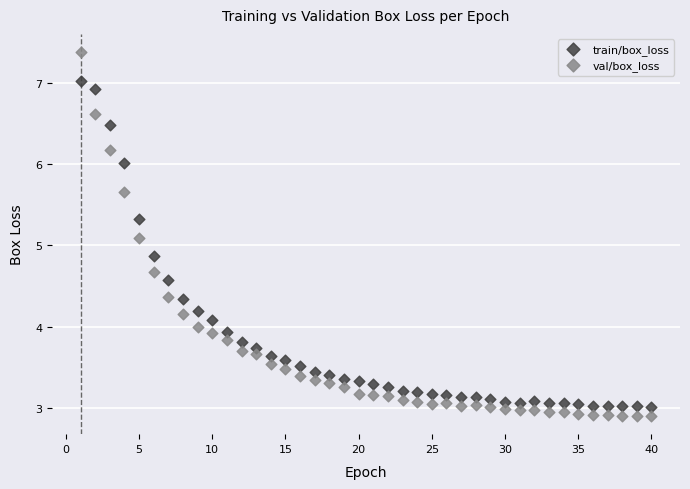

Which series has the widest spread of Y values?

val/box_loss